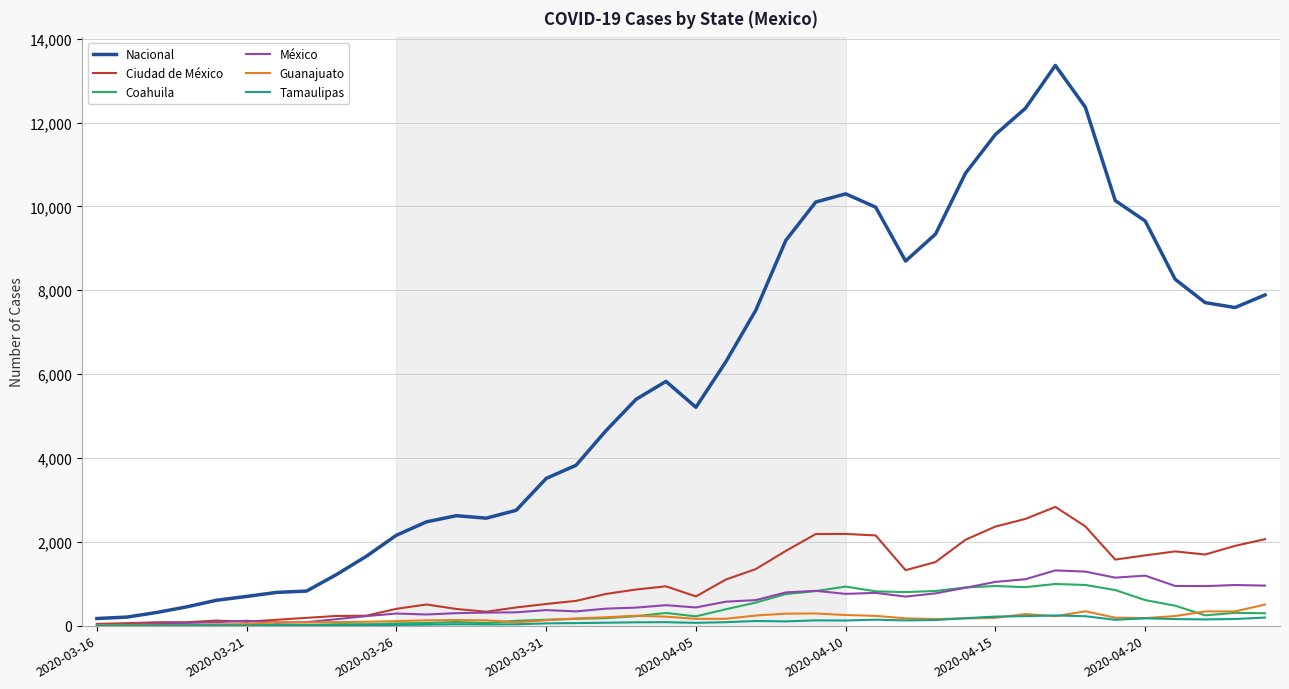

Which series has the widest spread of values?

Nacional